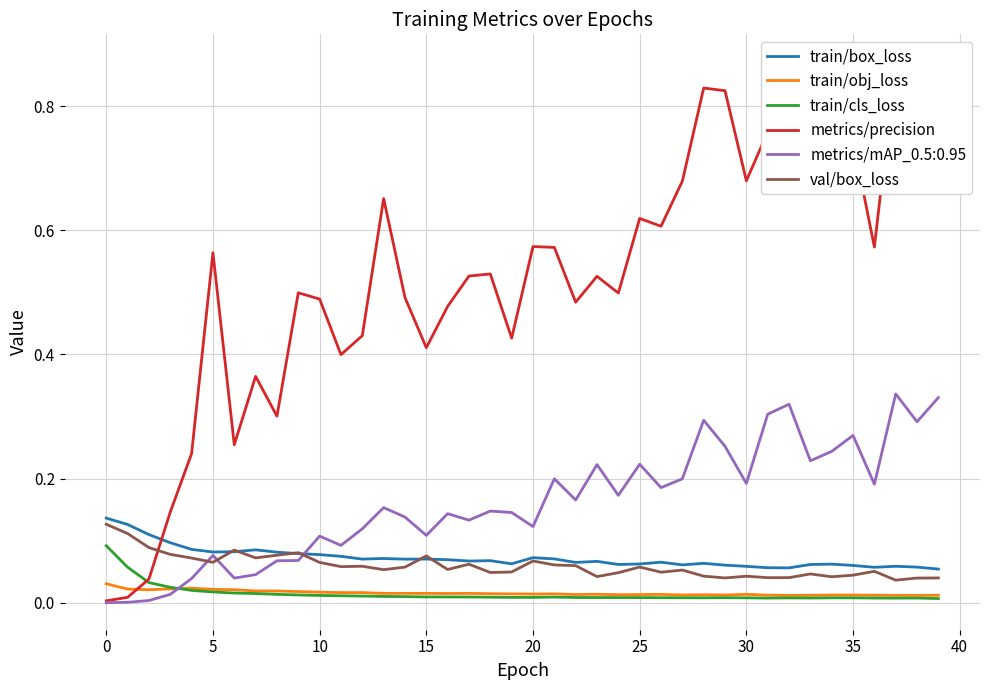

True or false: train/cls_loss and val/box_loss intersect in this chart.

False